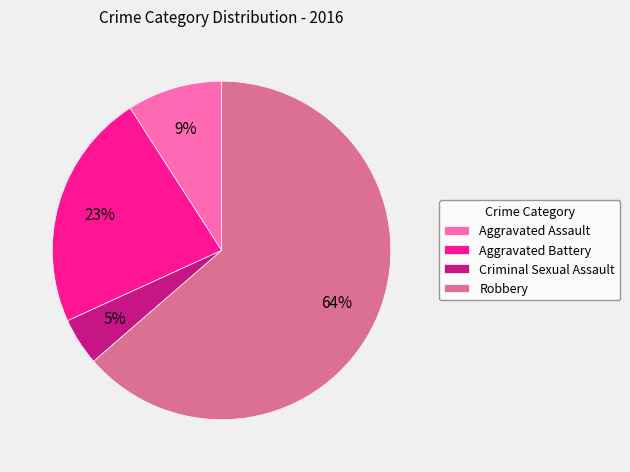

Do Aggravated Assault and Aggravated Battery together represent more than half of the pie?

No